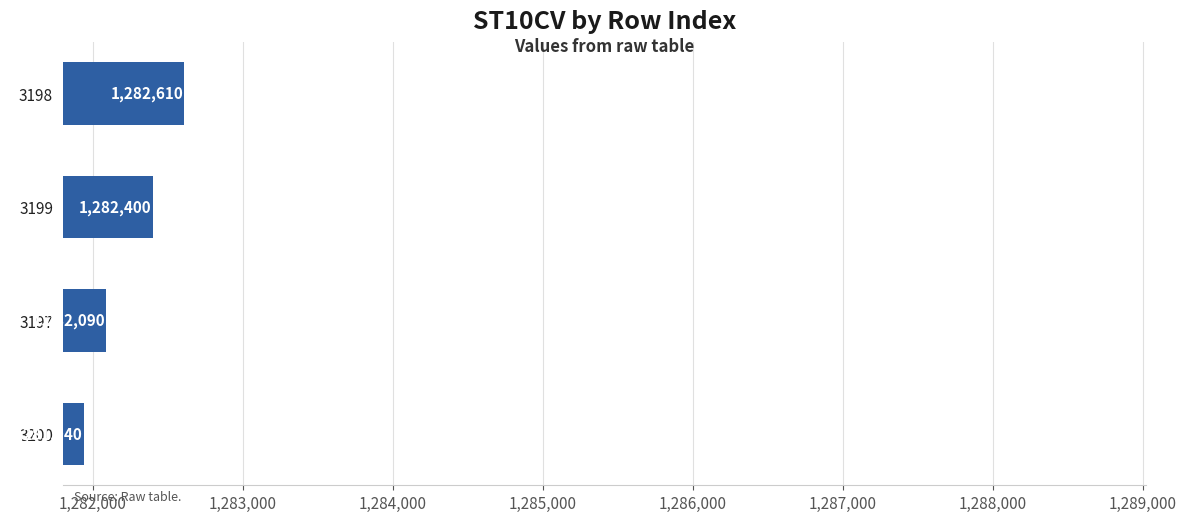

List the labels in order of value, largest first.

3198, 3199, 3197, 3200